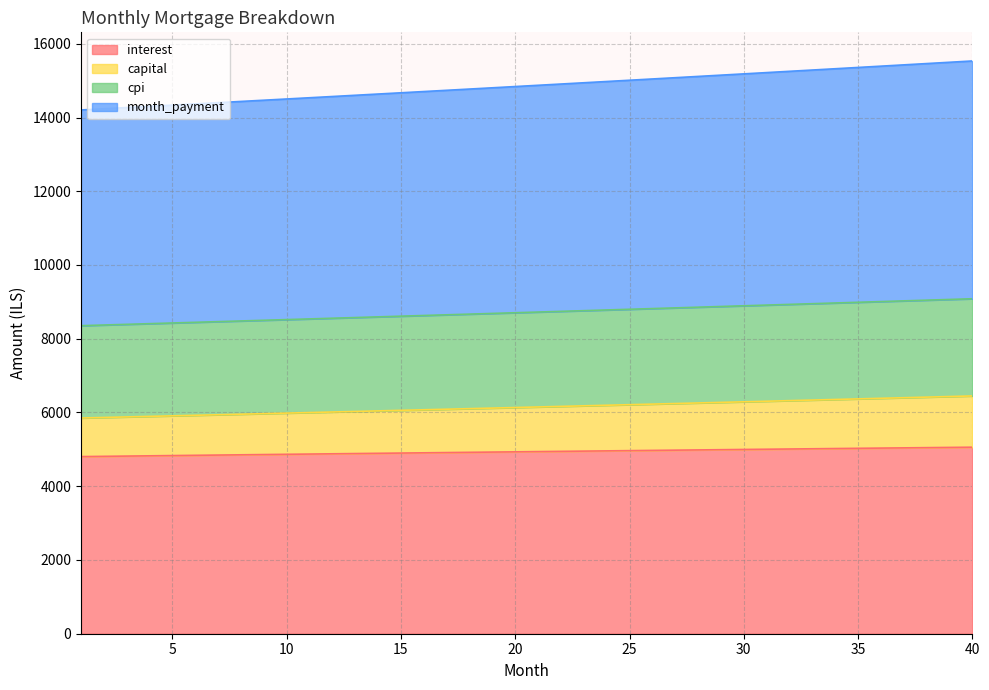

Reading left to right, extract all data points from this chart.

interest: 1=4803.6	2=4810.6	3=4817.6	4=4824.5	5=4831.5	6=4838.4	7=4845.2	8=4852.1	9=4858.9	10=4865.8	11=4872.6	12=4879.3	13=4886.1	14=4892.8	15=4899.5	16=4906.2	17=4912.9	18=4919.5	19=4926.1	20=4932.7	21=4939.2	22=4945.8	23=4952.3	24=4958.8	25=4965.2	26=4971.6	27=4978.0	28=4984.4	29=4990.7	30=4997.1	31=5003.3	32=5009.6	33=5015.8	34=5022.0	35=5028.2	36=5034.3	37=5040.4	38=5046.5	39=5052.5	40=5058.5
capital: 1=5850.3	2=5864.9	3=5879.6	4=5894.3	5=5909.0	6=5923.8	7=5938.6	8=5953.5	9=5968.4	10=5983.3	11=5998.2	12=6013.2	13=6028.3	14=6043.3	15=6058.4	16=6073.6	17=6088.8	18=6104.0	19=6119.3	20=6134.5	21=6149.9	22=6165.3	23=6180.7	24=6196.1	25=6211.6	26=6227.1	27=6242.7	28=6258.3	29=6274.0	30=6289.7	31=6305.4	32=6321.1	33=6336.9	34=6352.8	35=6368.7	36=6384.6	37=6400.5	38=6416.5	39=6432.6	40=6448.7
cpi: 1=8354.0	2=8372.2	3=8390.5	4=8408.8	5=8427.1	6=8445.5	7=8463.8	8=8482.2	9=8500.7	10=8519.1	11=8537.6	12=8556.1	13=8574.7	14=8593.2	15=8611.8	16=8630.4	17=8649.1	18=8667.7	19=8686.4	20=8705.1	21=8723.9	22=8742.6	23=8761.4	24=8780.2	25=8799.0	26=8817.9	27=8836.8	28=8855.7	29=8874.6	30=8893.6	31=8912.6	32=8931.6	33=8950.6	34=8969.6	35=8988.7	36=9007.8	37=9026.9	38=9046.1	39=9065.2	40=9084.4
month_payment: 1=14204.3	2=14237.1	3=14270.1	4=14303.1	5=14336.1	6=14369.3	7=14402.5	8=14435.7	9=14469.0	10=14502.4	11=14535.9	12=14569.4	13=14602.9	14=14636.6	15=14670.2	16=14704.0	17=14737.8	18=14771.7	19=14805.7	20=14839.7	21=14873.7	22=14907.9	23=14942.1	24=14976.3	25=15010.7	26=15045.0	27=15079.5	28=15114.0	29=15148.6	30=15183.2	31=15217.9	32=15252.7	33=15287.5	34=15322.4	35=15357.4	36=15392.4	37=15427.5	38=15462.6	39=15497.8	40=15533.1